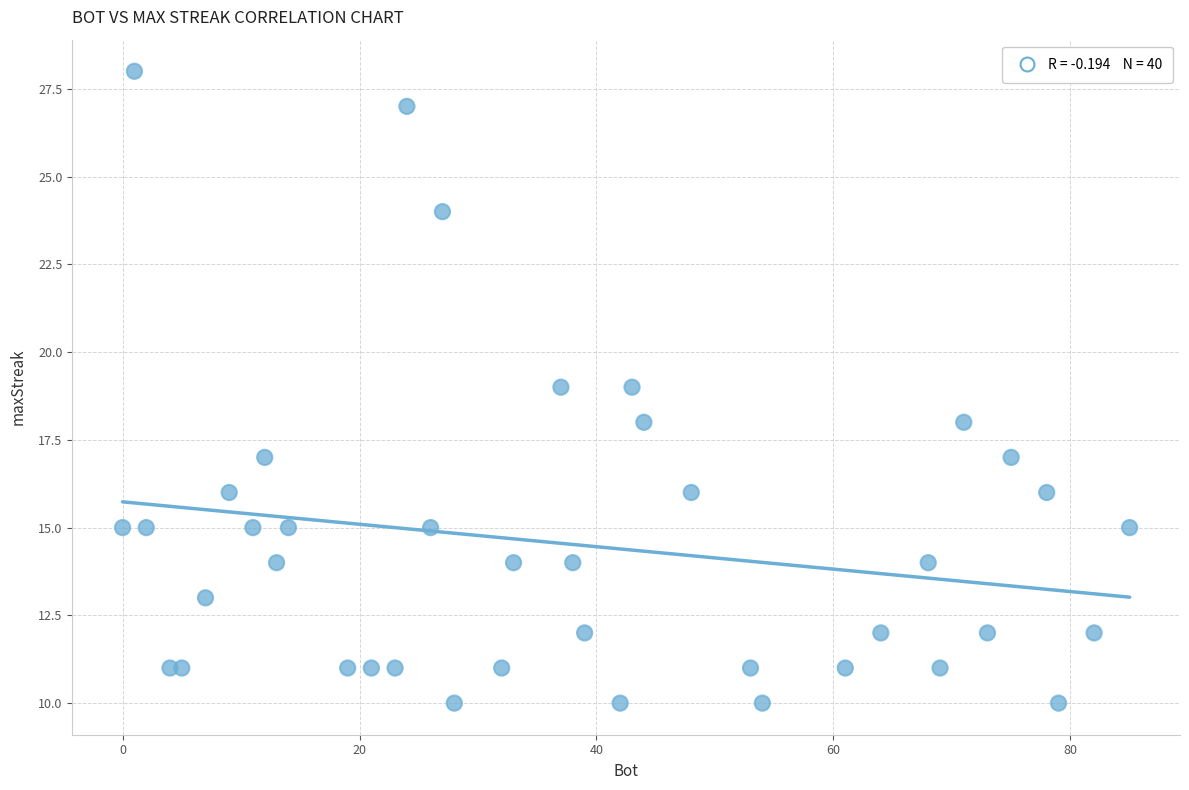

What is the range of Y values (max minus min)?

18